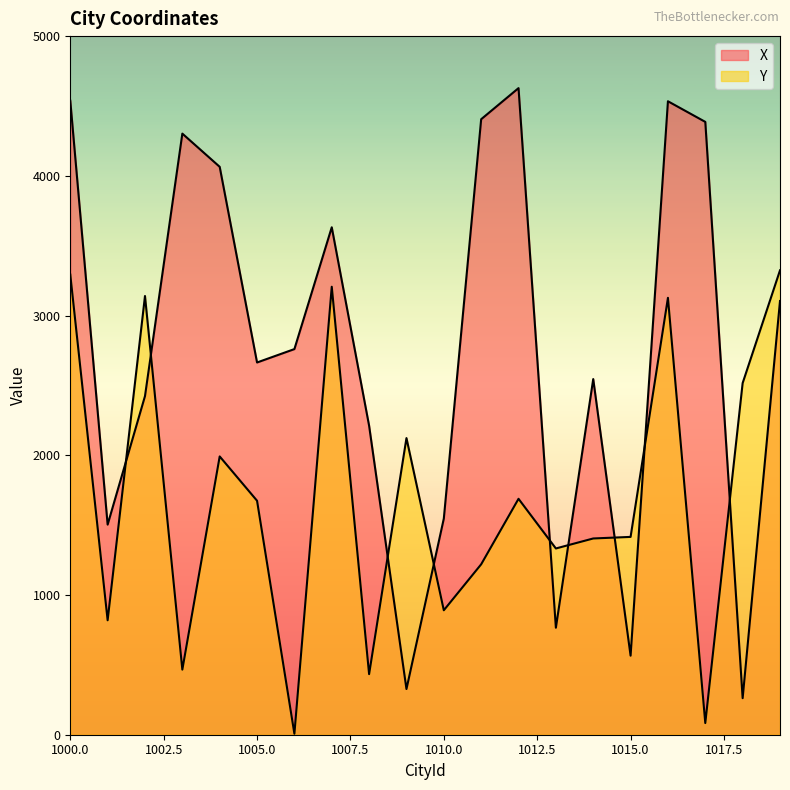

How many series are shown in this chart?

2